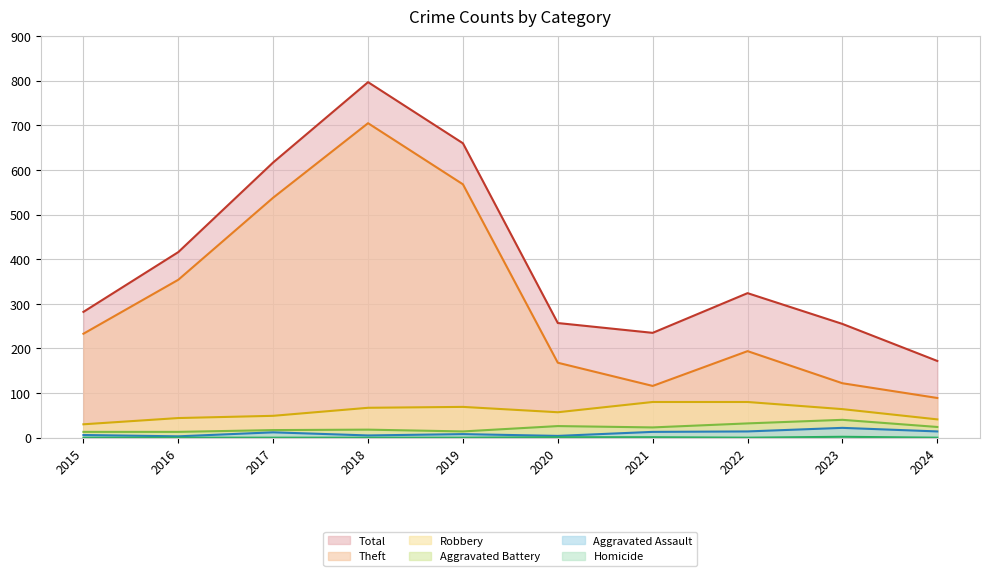

What is the spread (max minus min) of values at 2024?

172